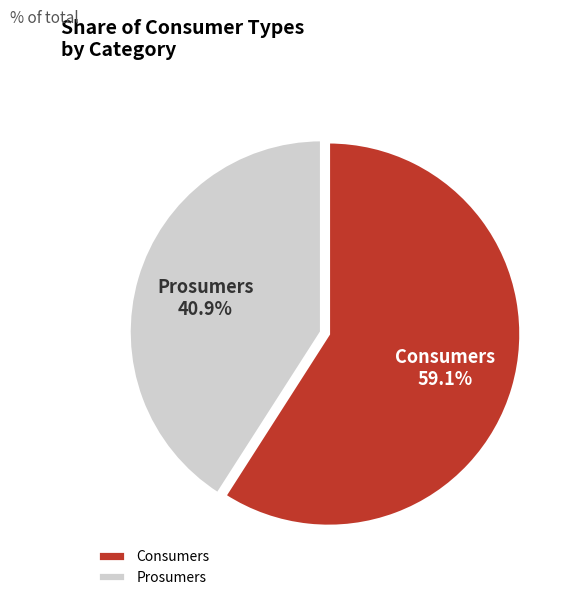

True or false: Consumers accounts for 71% of the total.

False